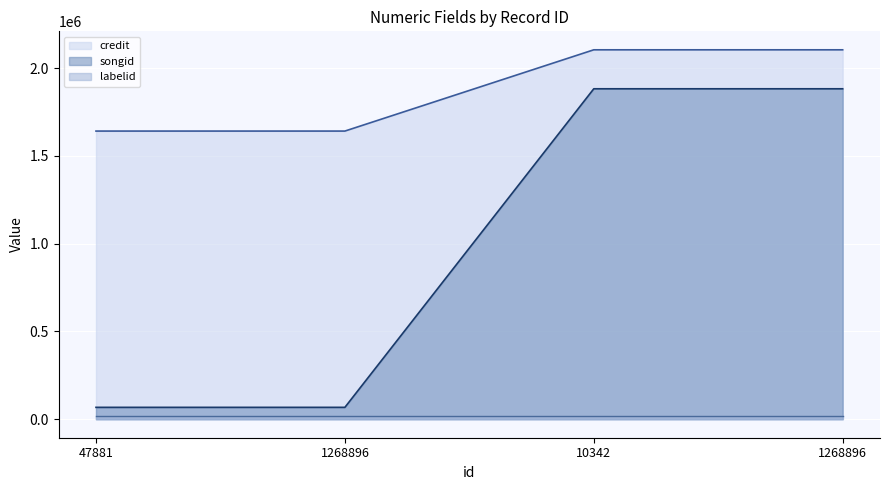

List the labels in order of credit value, smallest first.

47881, 1268896, 10342, 1268896